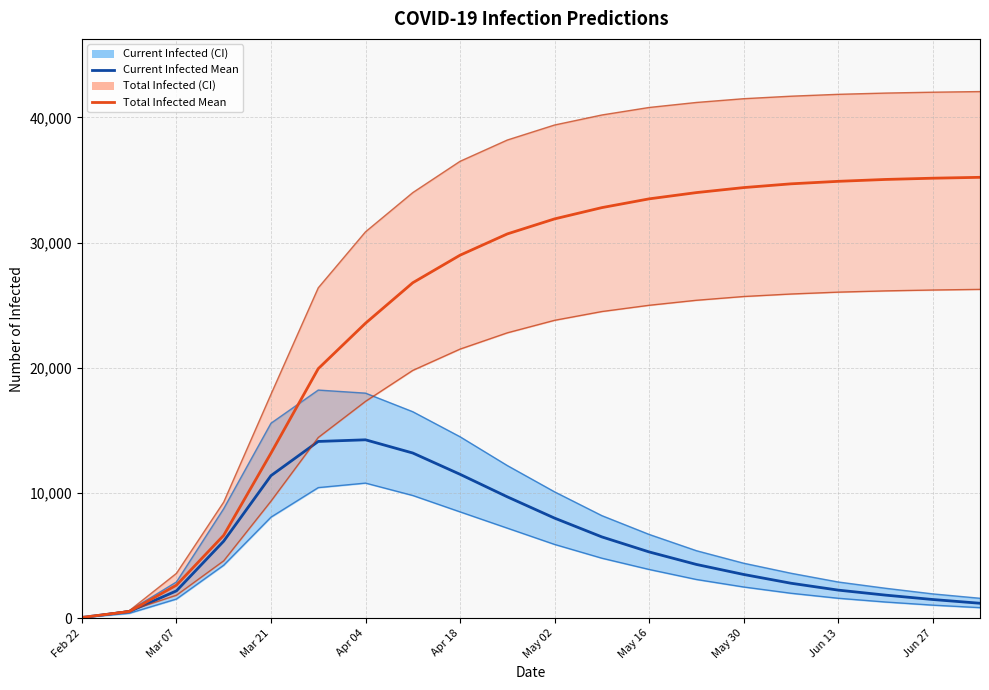

What is the maximum value for predicted_current_infected_mean?

14255